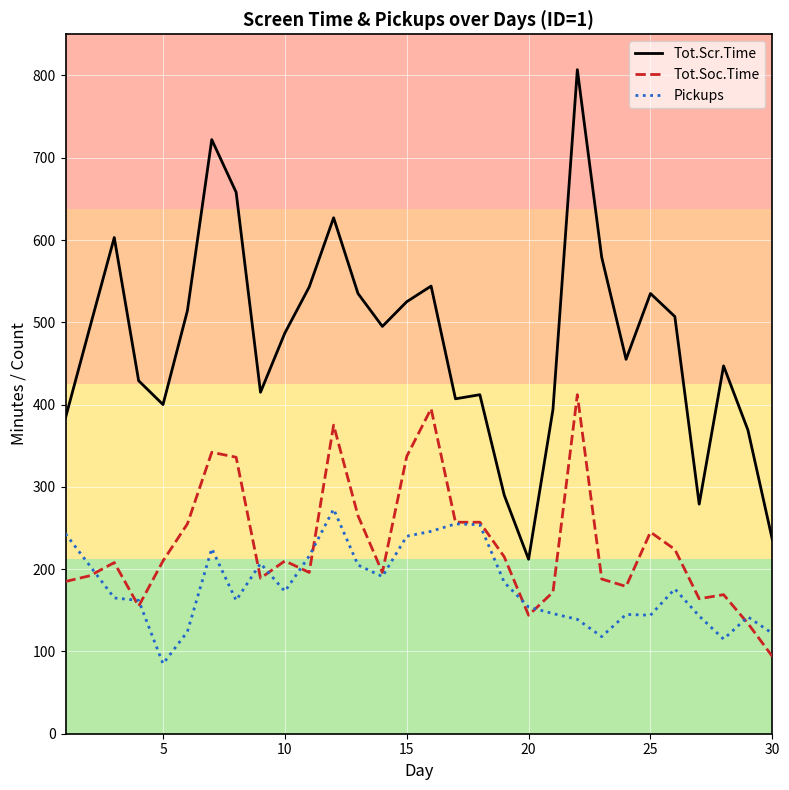

What is the difference between the maximum and second lowest values in the Tot.Soc.Time series?

278